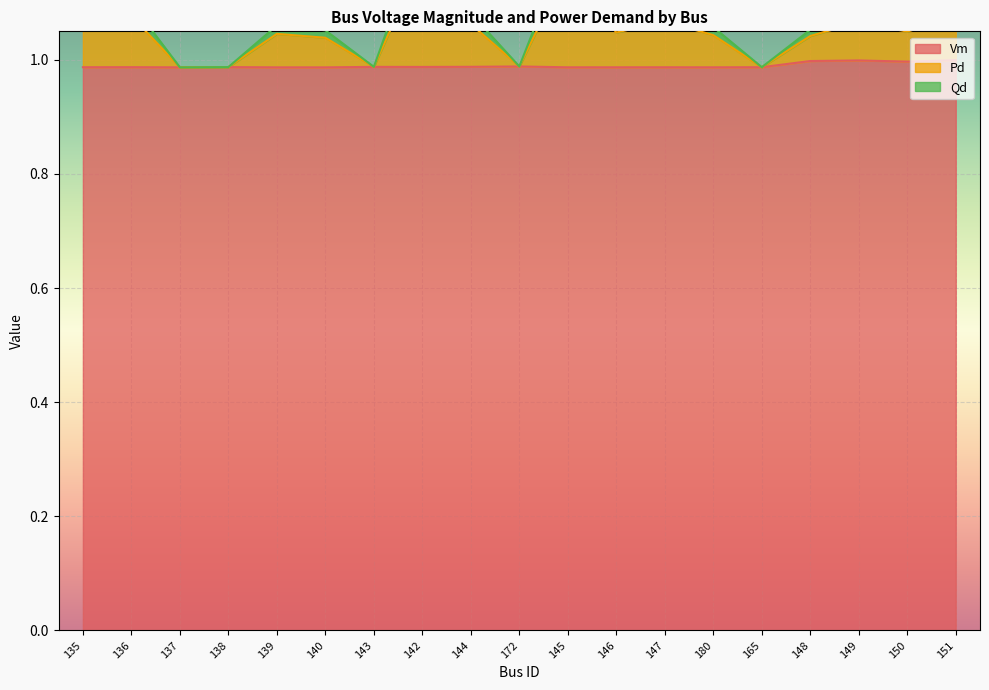

The Pd series shows 1.1 at 150. True or false?

True